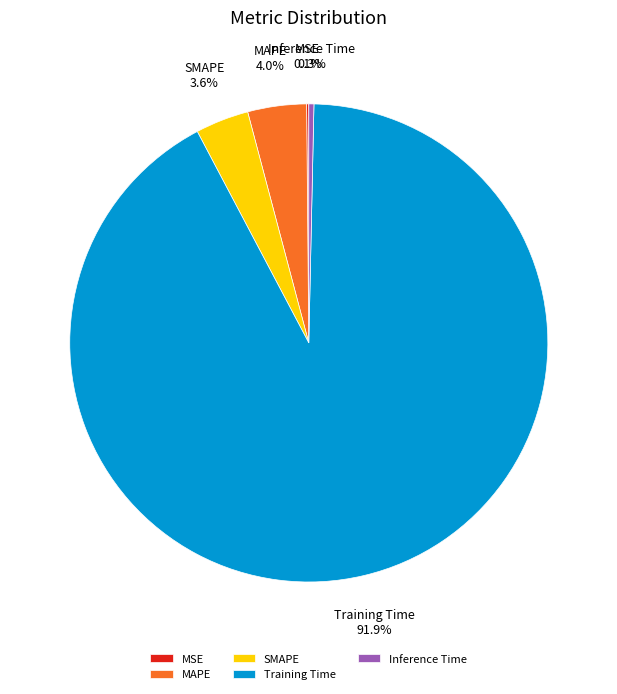

Do Inference Time and MAPE together represent more than half of the pie?

No